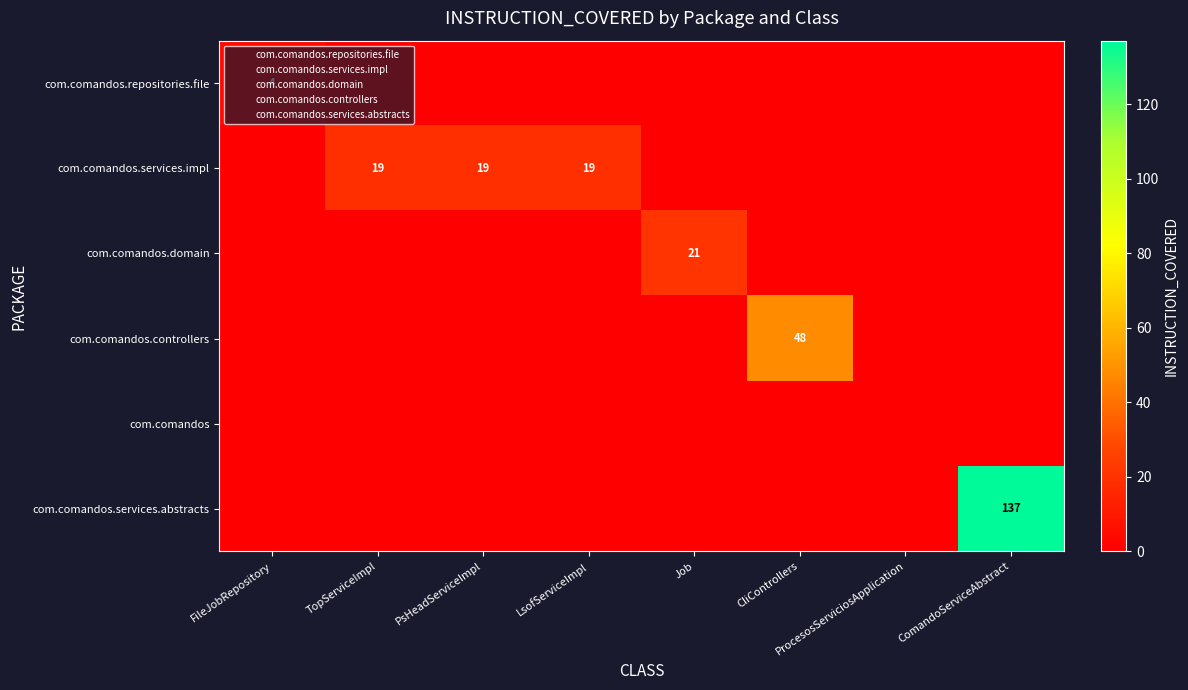

Reading left to right, transcribe all the data shown in this chart.

com.comandos.repositories.file: 4	0	0	0	0	0	0	0
com.comandos.services.impl: 0	19	19	19	0	0	0	0
com.comandos.domain: 0	0	0	0	21	0	0	0
com.comandos.controllers: 0	0	0	0	0	48	0	0
com.comandos.services.abstracts: 0	0	0	0	0	0	0	137